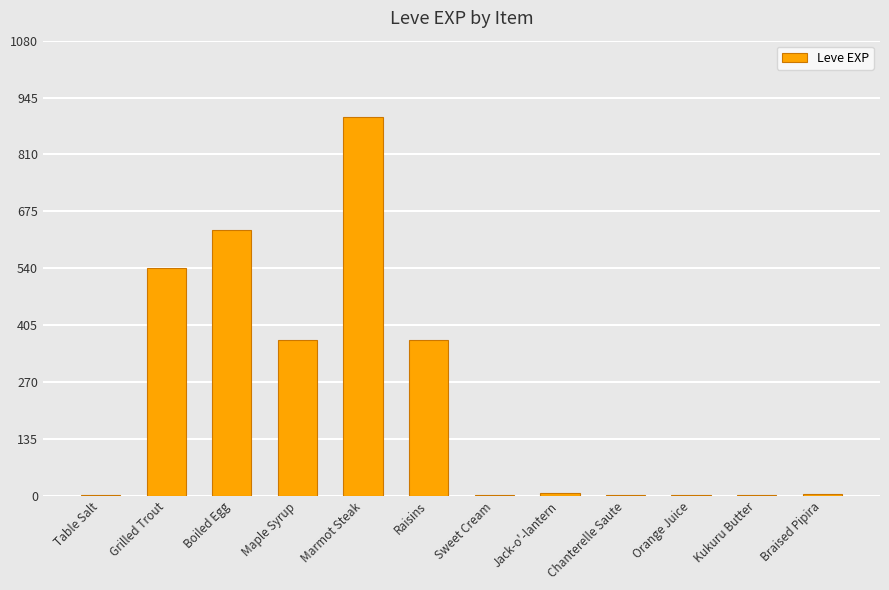

The chart shows a value of 1309 at Marmot Steak. True or false?

False